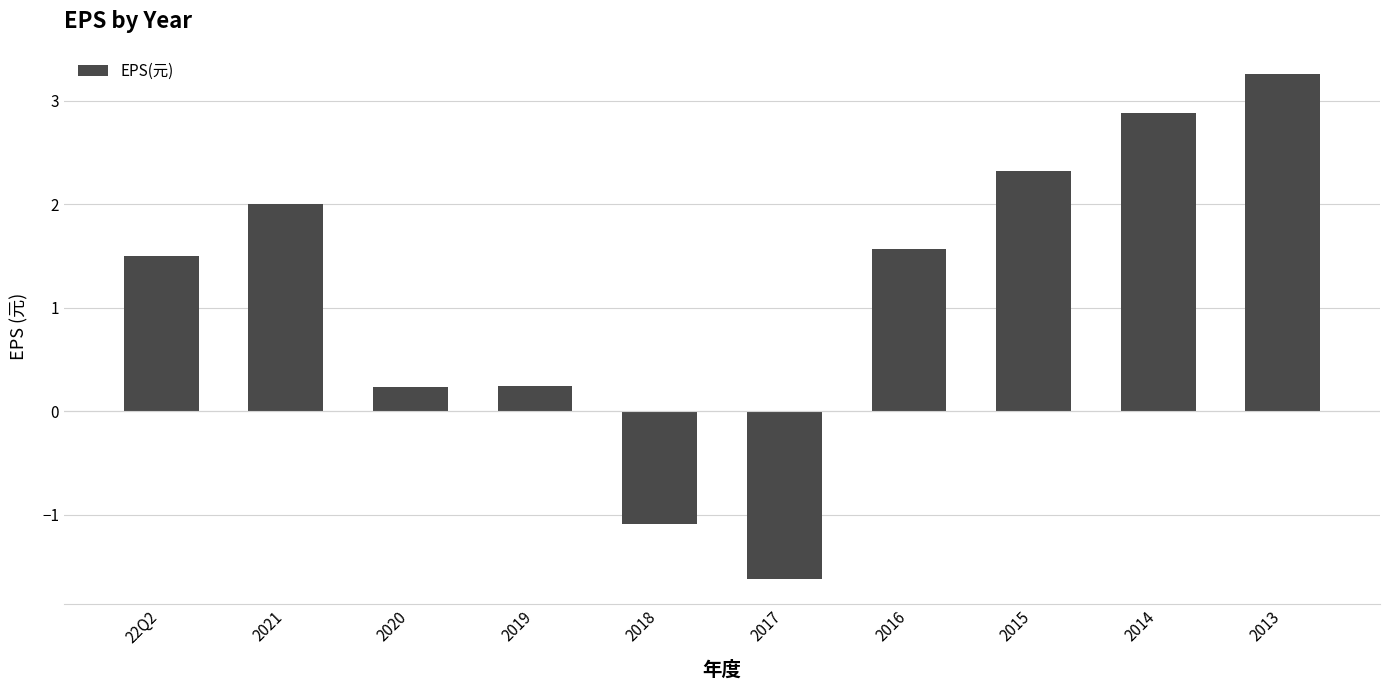

What value does the data have at 2014?

2.9